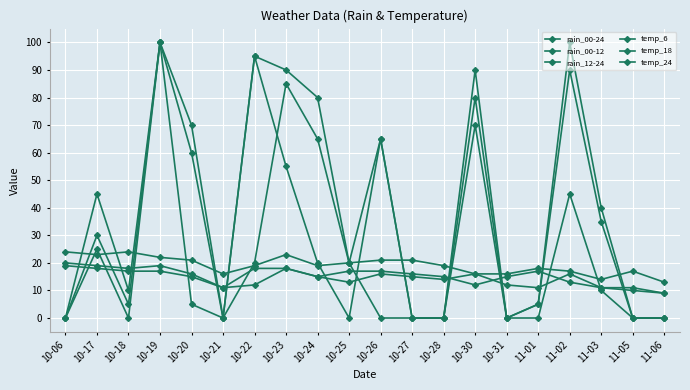

Which series has the widest spread of values?

rain_00-24